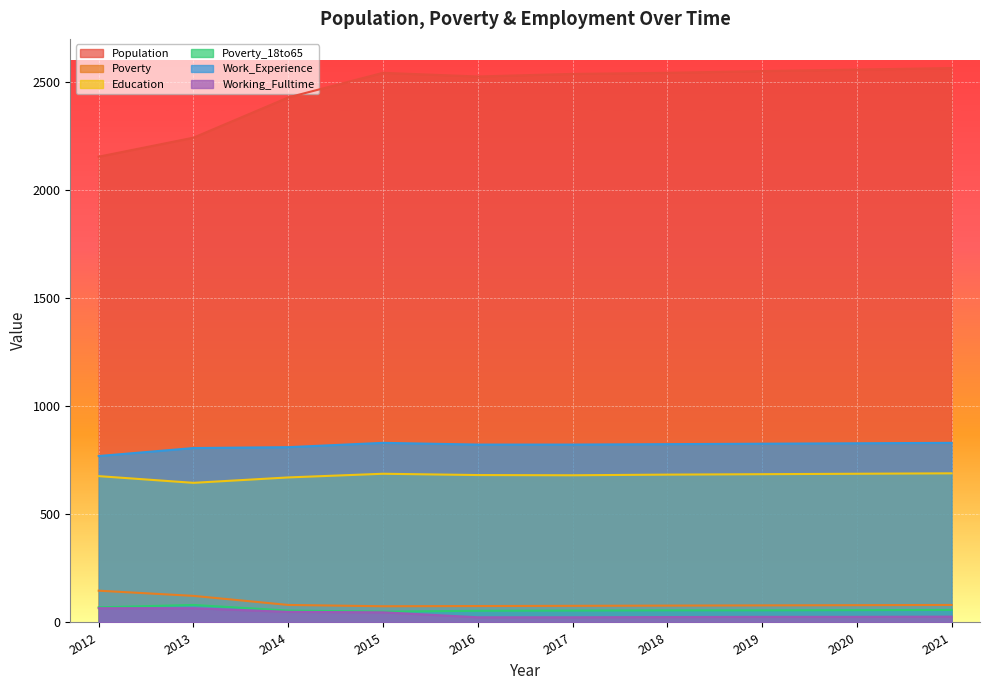

Where does the Work_Experience series first go above 825?

2015